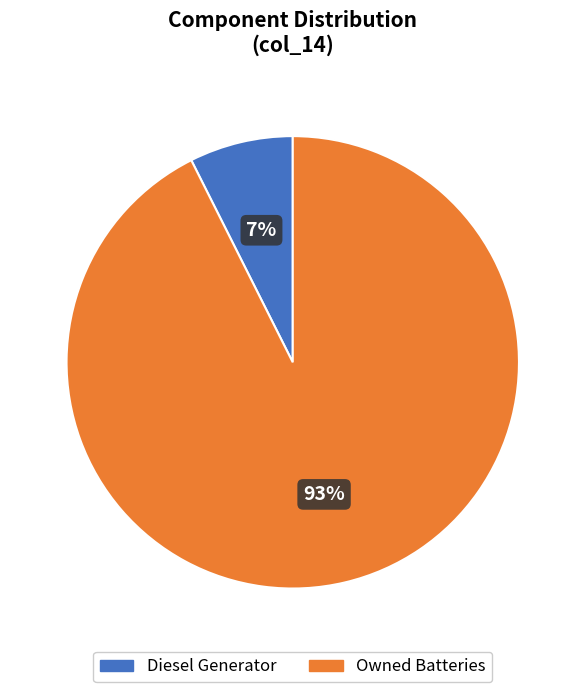

Which has a higher value, Owned Batteries or Diesel Generator?

Owned Batteries